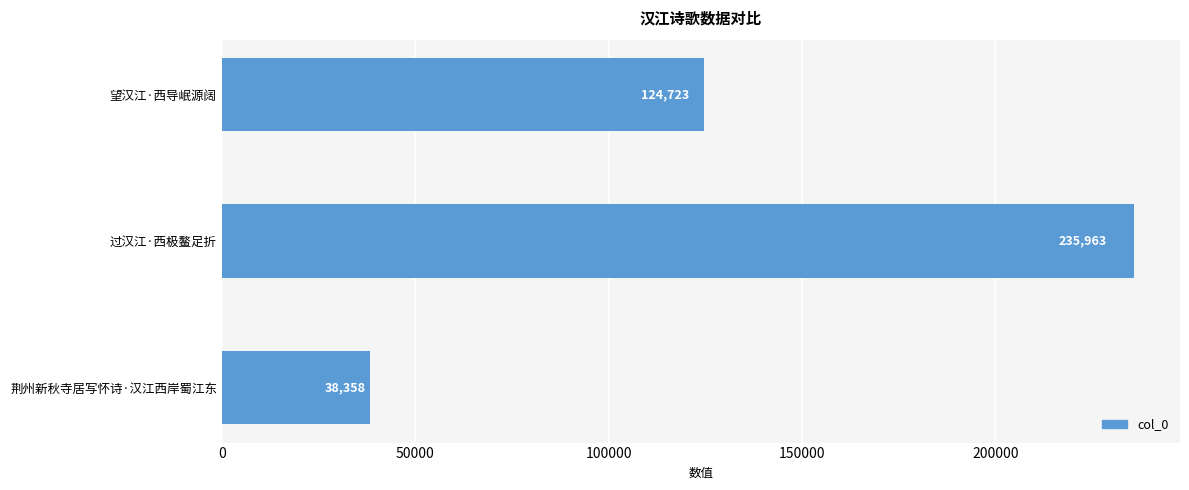

True or false: the data shows 339711 at 过汉江·西极鳌足折.

False